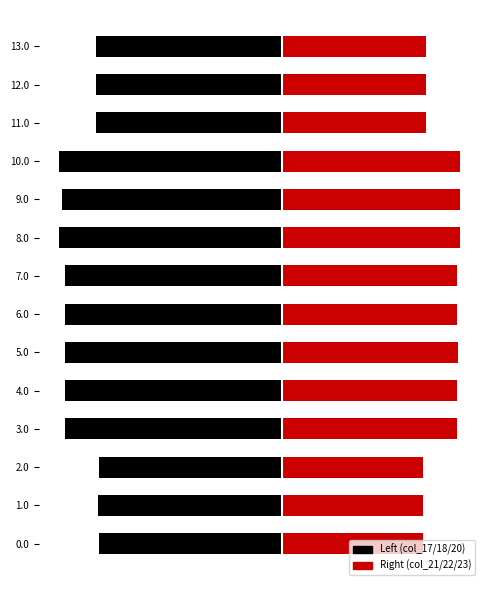

How many bars are there in total?

84